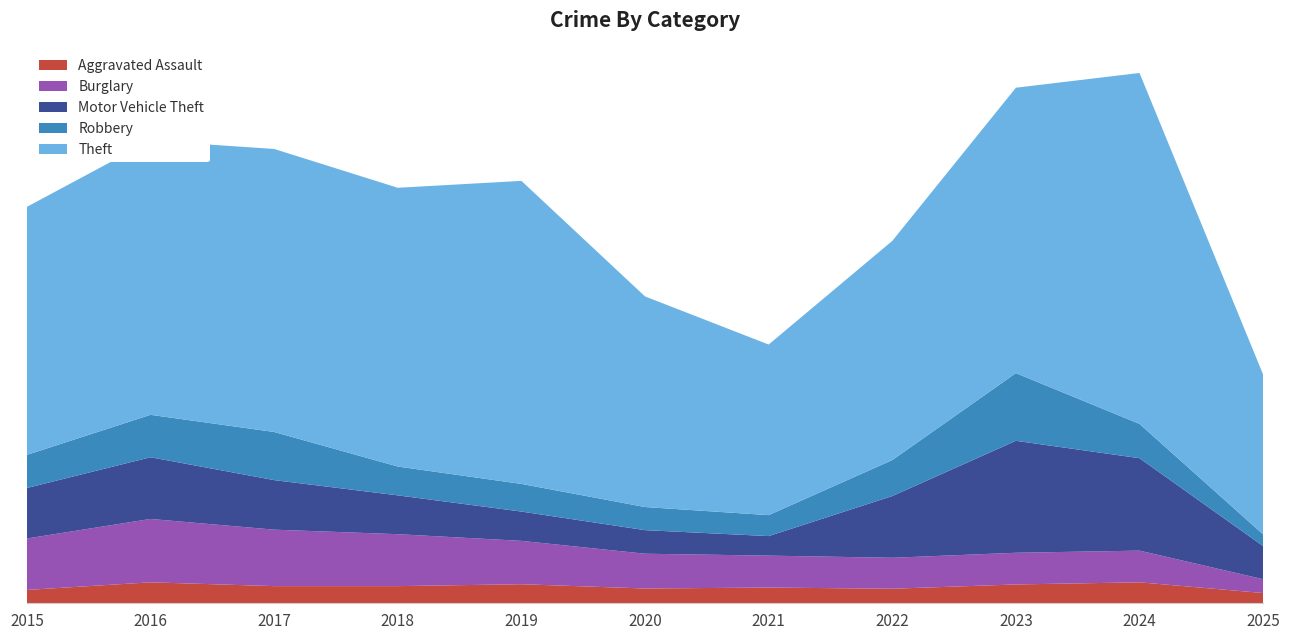

Reading left to right, list all the values displayed in this chart.

Aggravated Assault: 56	88	72	72	80	62	66	61	79	88	43
Burglary: 216	266	237	218	182	146	134	130	133	133	58
Motor Vehicle Theft: 212	259	208	163	123	99	82	259	470	388	139
Robbery: 139	178	202	121	116	97	88	151	284	144	49
Theft: 1041	1151	1188	1170	1272	884	716	920	1198	1473	671